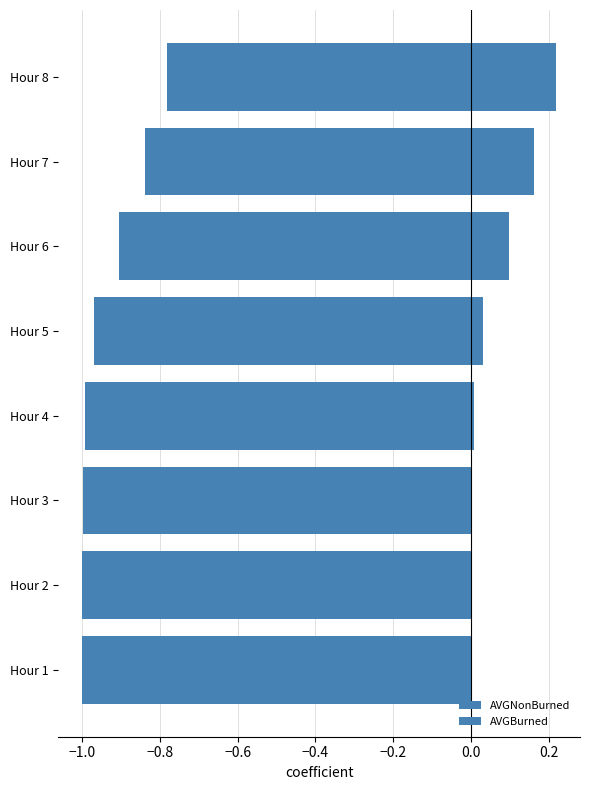

Which series changed the most between Hour 4 and Hour 6?

AVGNonBurned